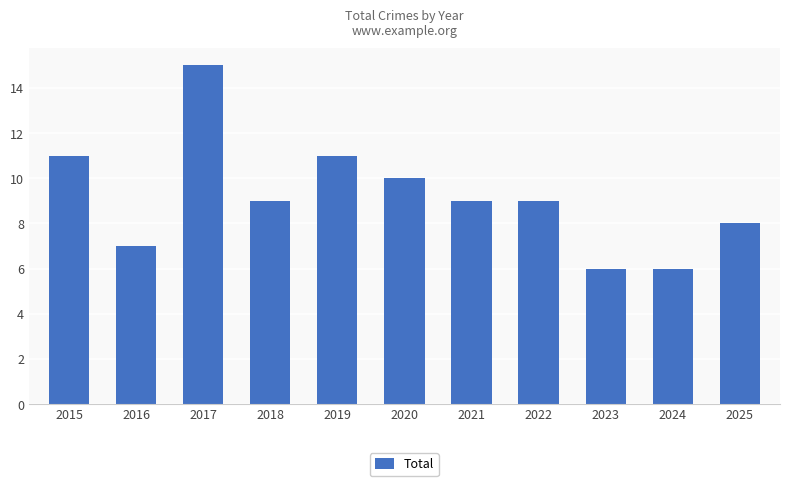

Reading left to right, what are all the values shown in this chart?

2015=11	2016=7	2017=15	2018=9	2019=11	2020=10	2021=9	2022=9	2023=6	2024=6	2025=8